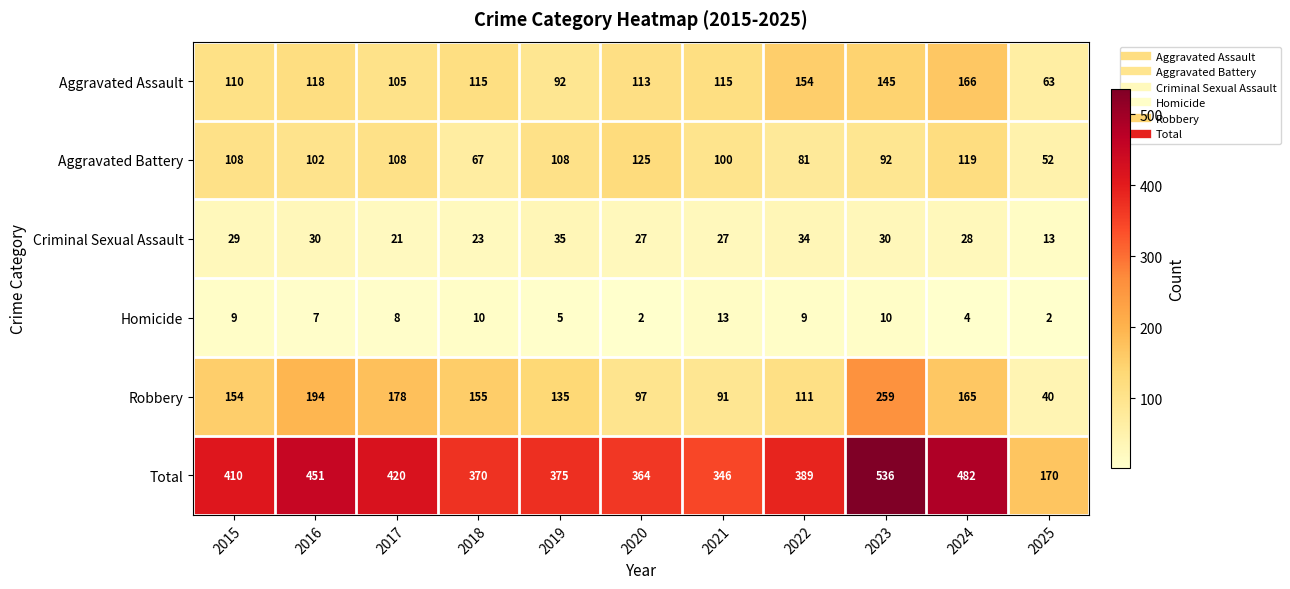

At which category is the sum across all series the highest?

2023